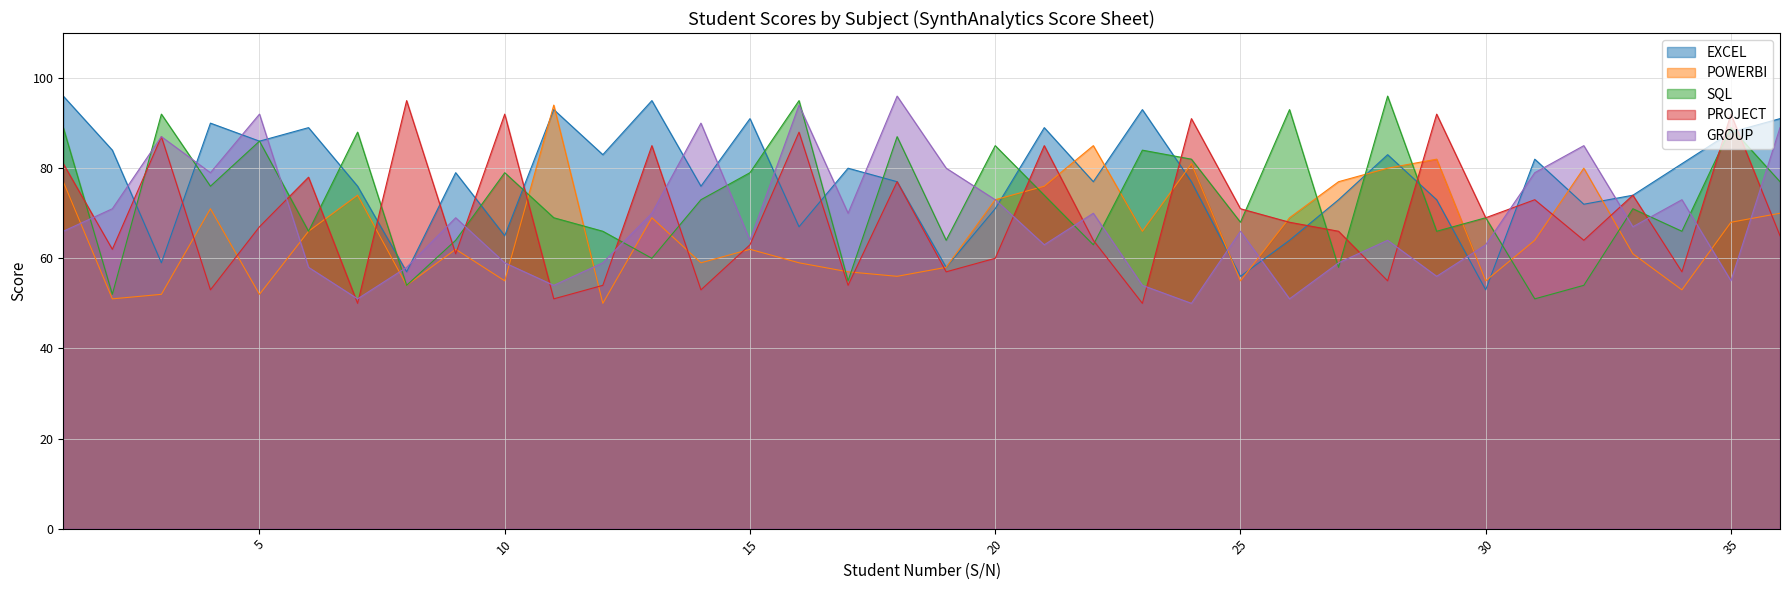

What is the spread (max minus min) of values at 8?

41